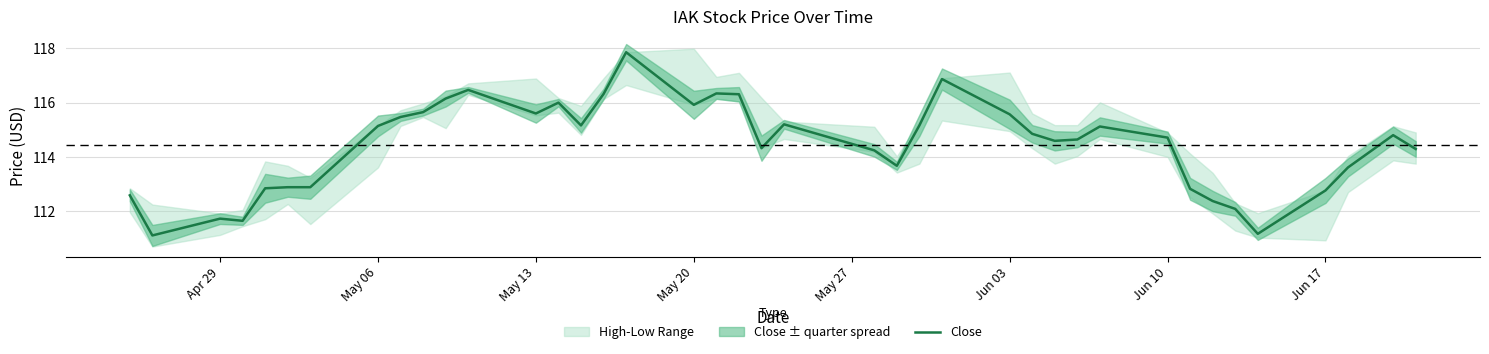

How many points are lower than both their immediate neighbors (excluding endpoints)?

9